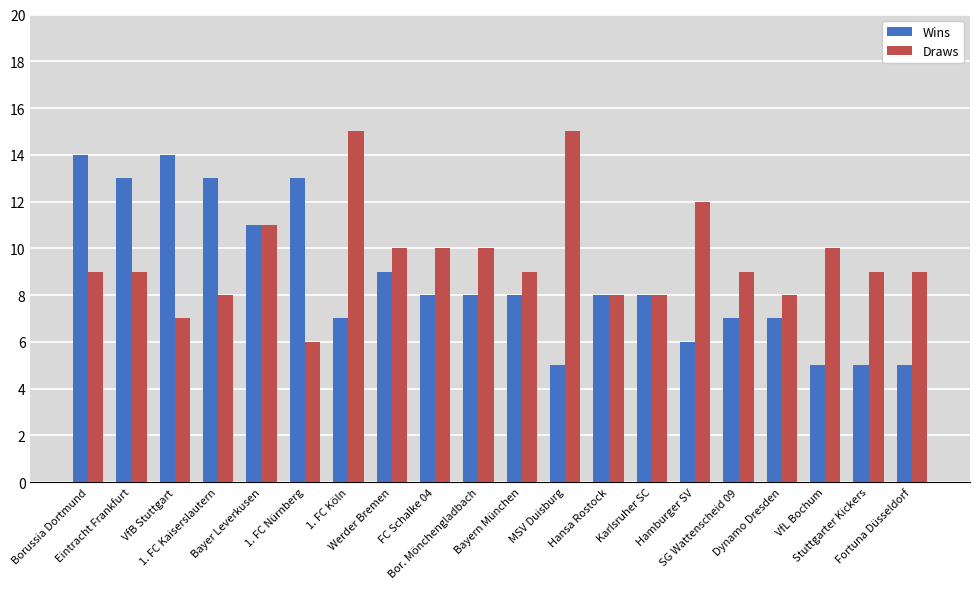

How many series are shown in this chart?

2